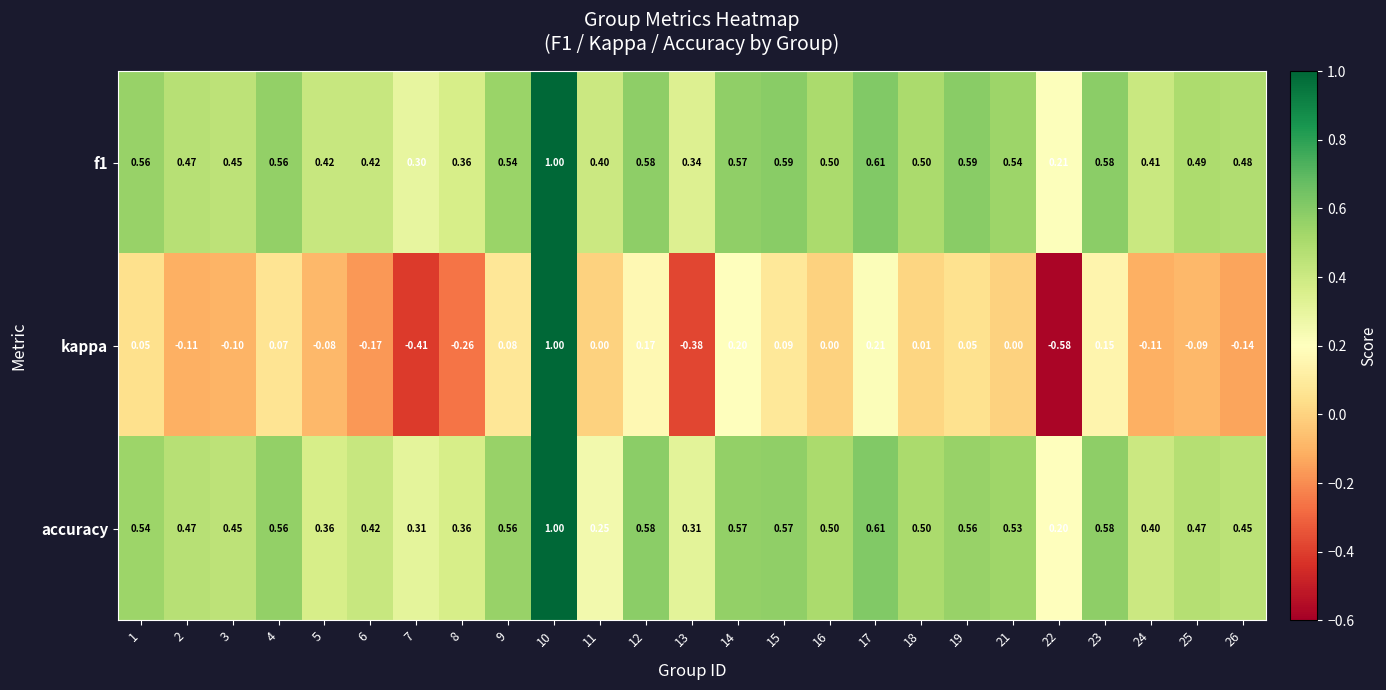

Is the value of kappa at 26 greater than the value of accuracy at 8?

No